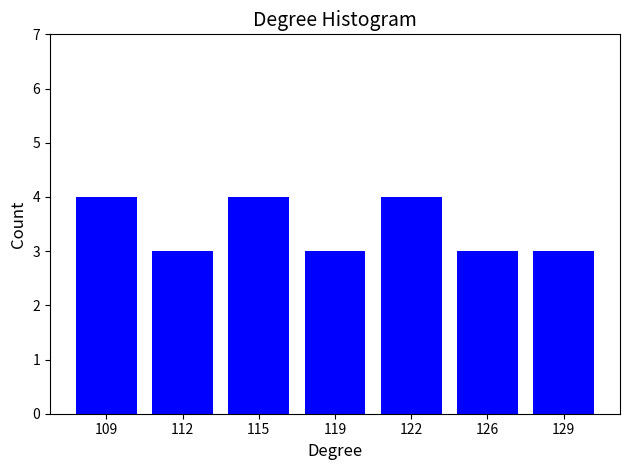

Reading left to right, extract all data points from this chart.

109=4	112=3	115=4	119=3	122=4	126=3	129=3